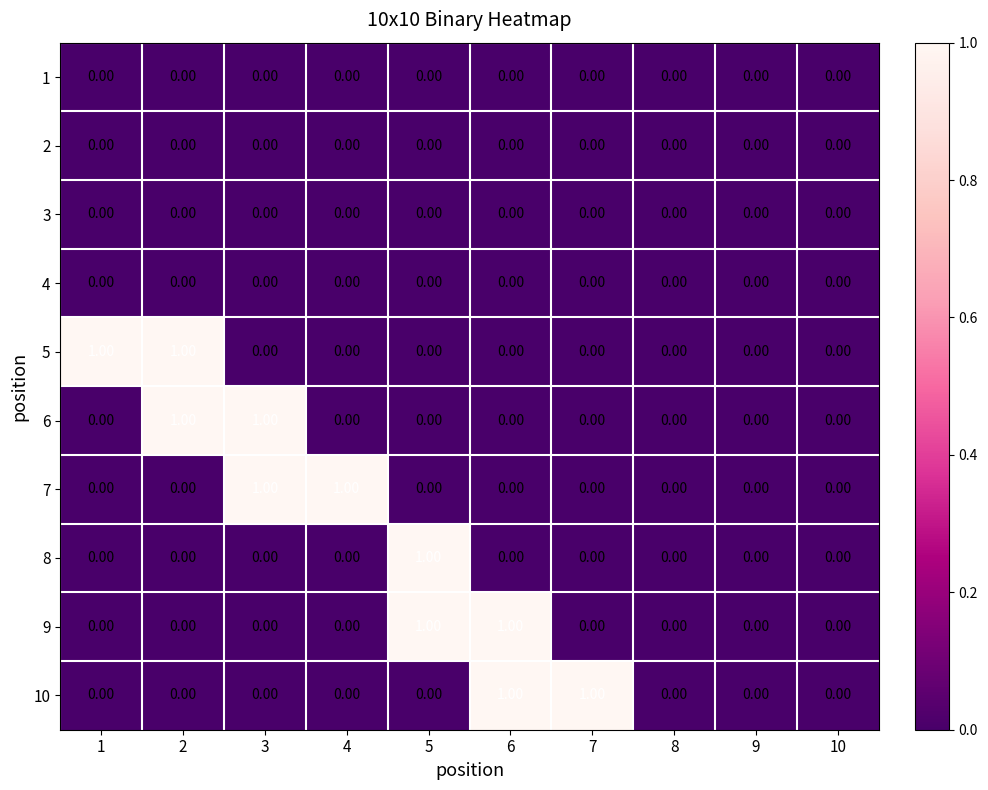

Which series changed the most between 1 and 10?

5